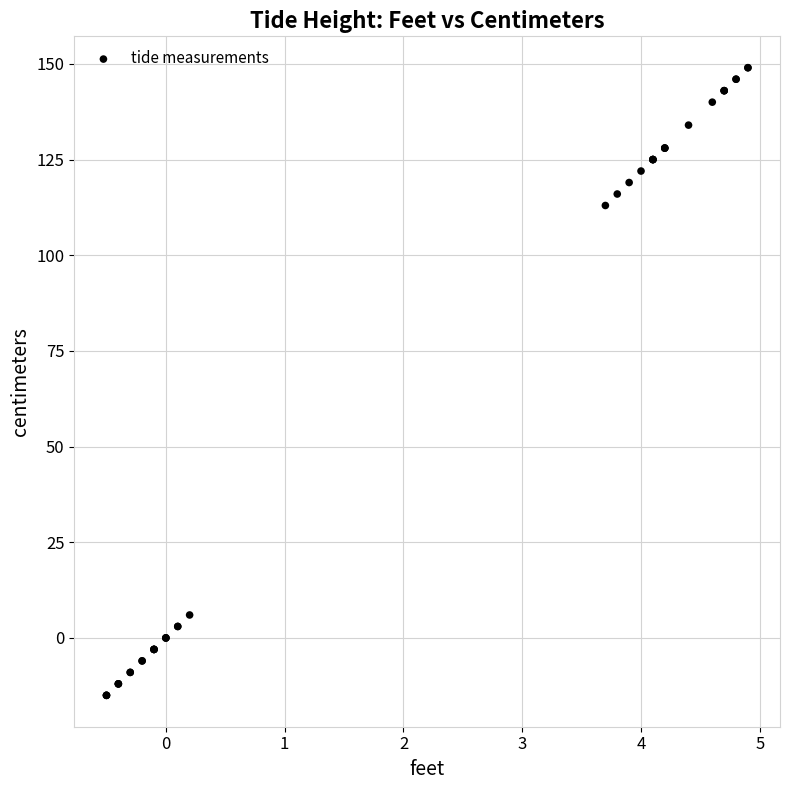

What Y value in the scatter plot is closest to 67?

113